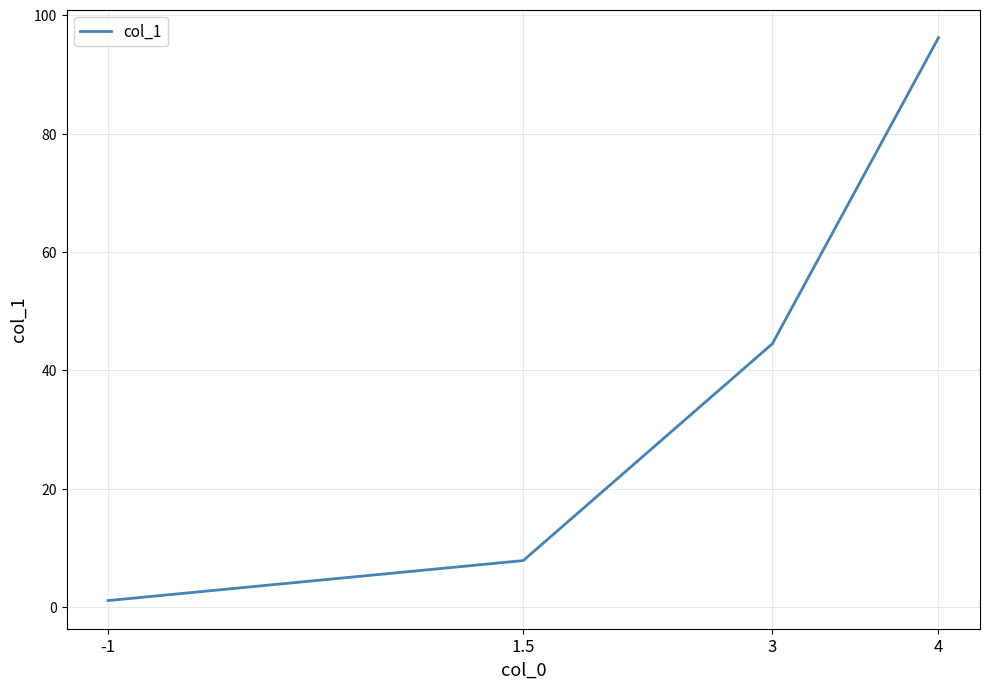

What is the difference between the maximum and minimum values?

95.1